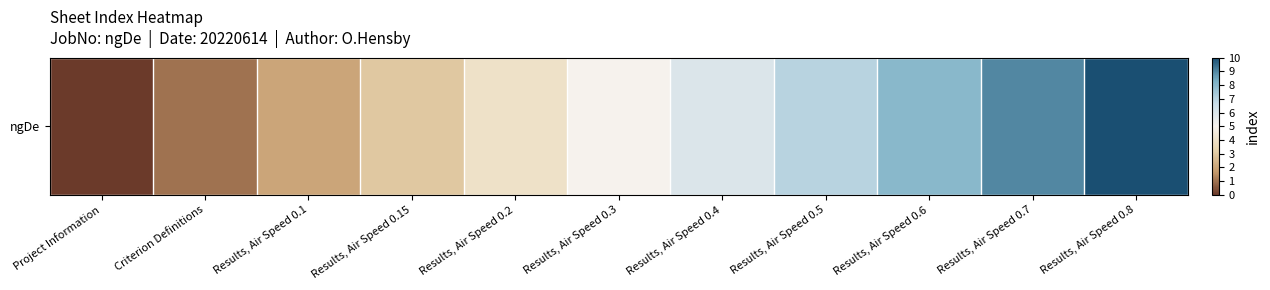

What is the difference between the values at Project Information and Results, Air Speed 0.2?

4